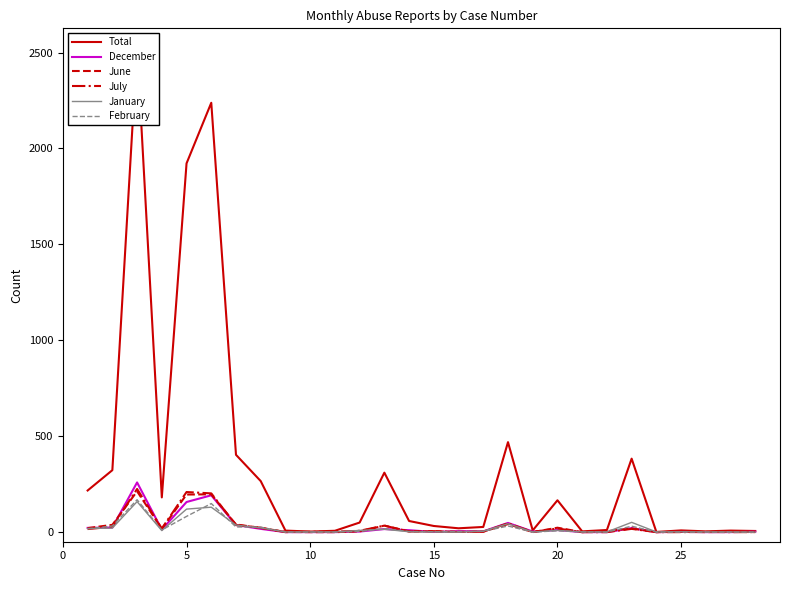

Does the chart have visible grid lines?

No